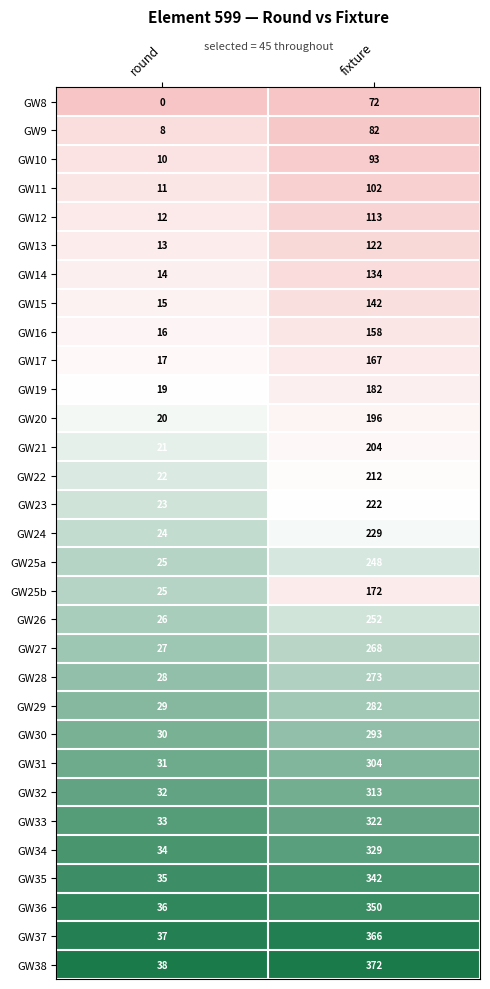

What is the total value across all series at round?

711